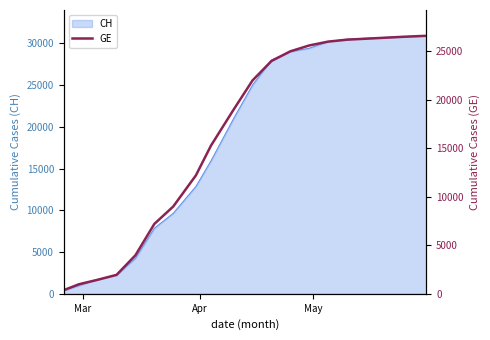

What is the value of the 8th point from the left?

12210